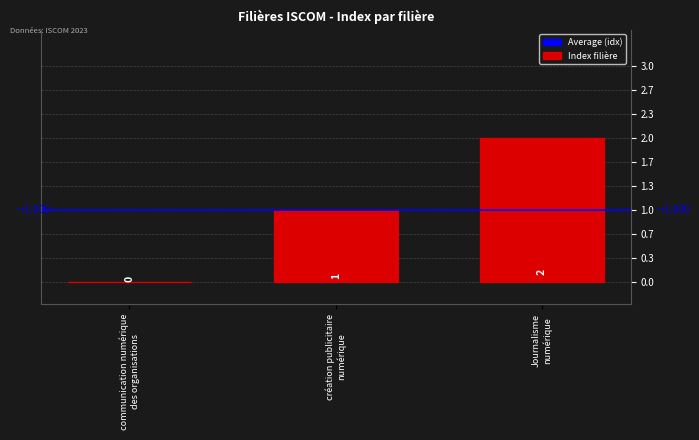

How many distinct data groups are displayed?

1